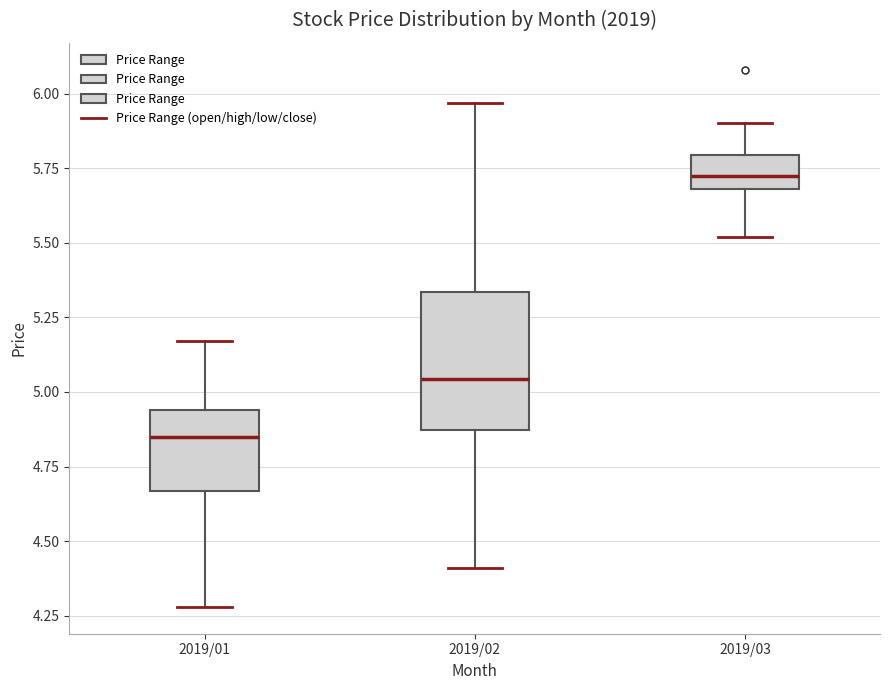

Which box is the tallest, from its lower edge to its upper edge?

2019/02